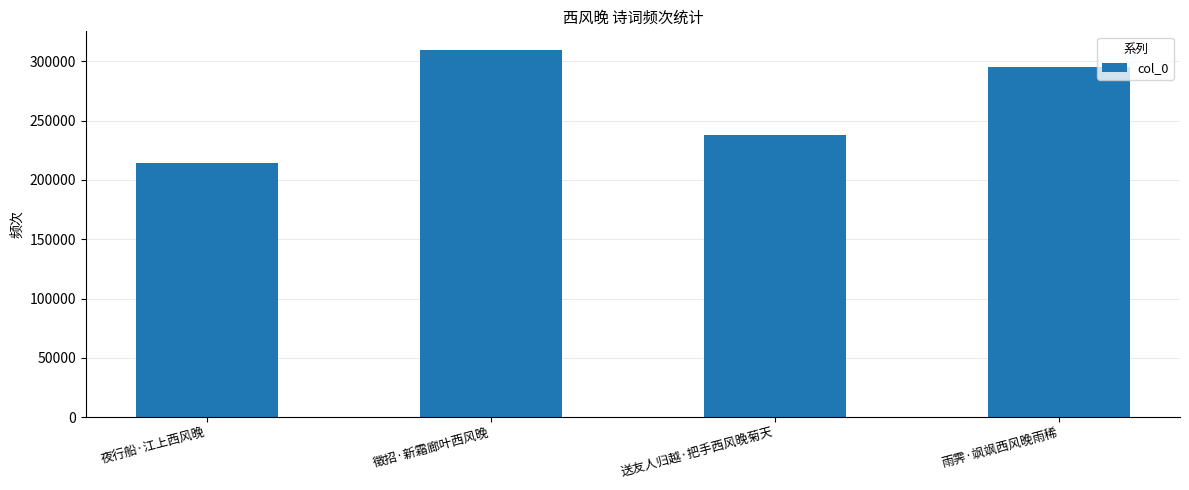

Are the bars horizontal?

No